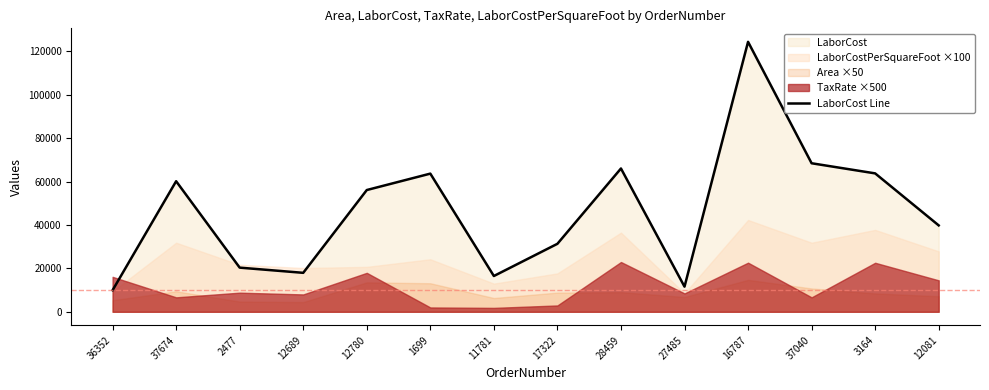

Where is the first local minimum?

12689